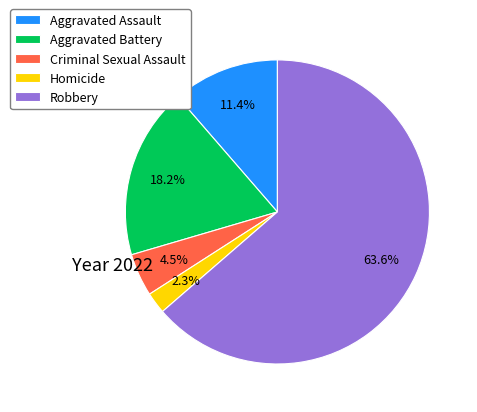

Count the number of slices in the pie.

5